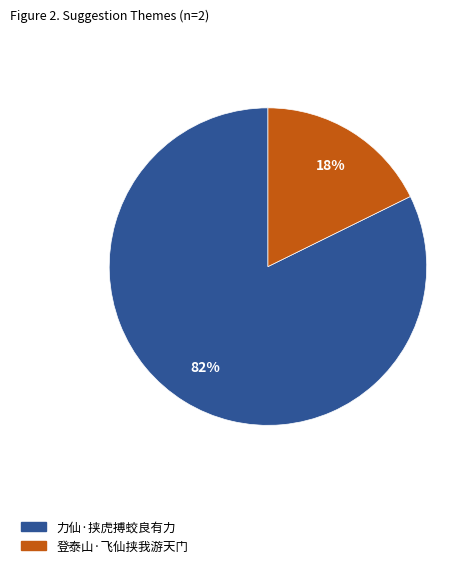

How many segments does this pie chart have?

2